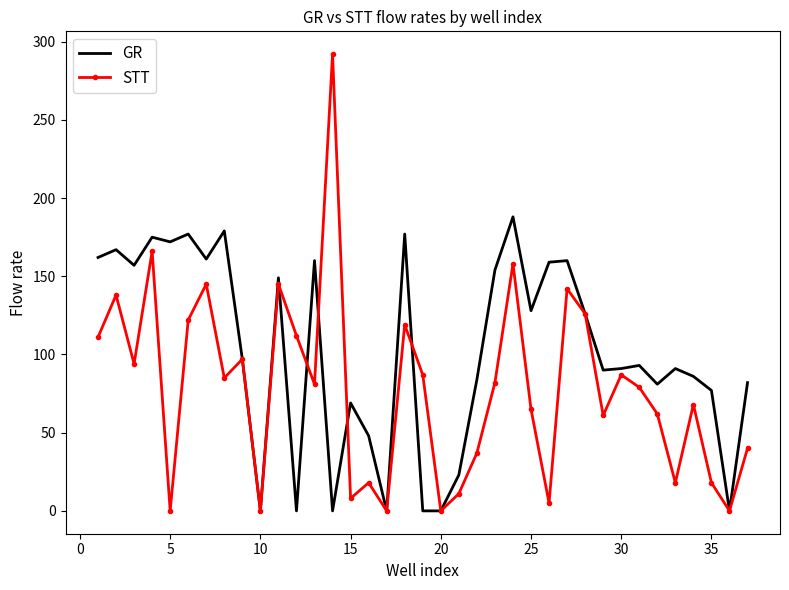

List the series in order of their overall mean, highest first.

GR, STT